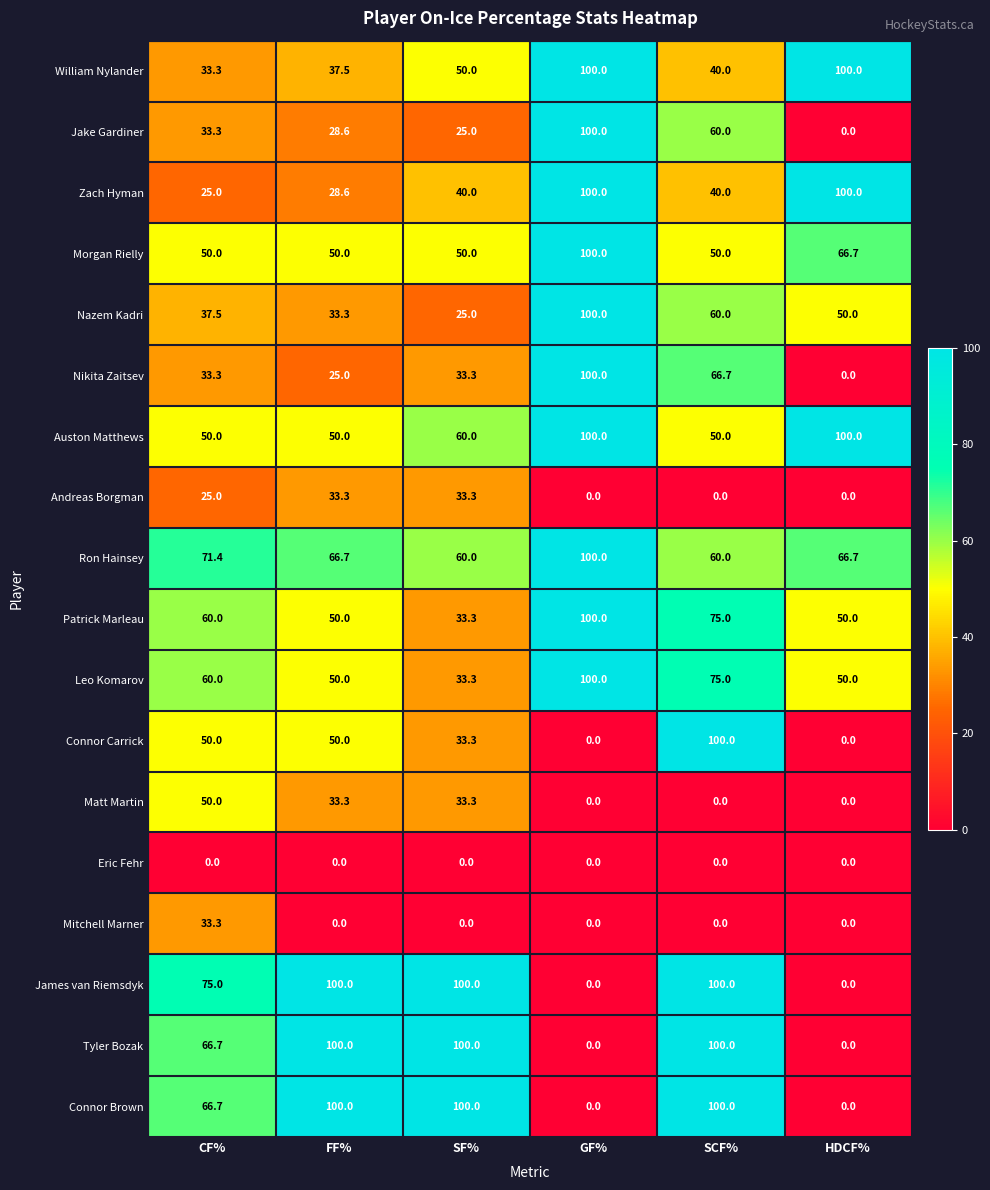

At which label does Matt Martin first exceed 33?

CF%